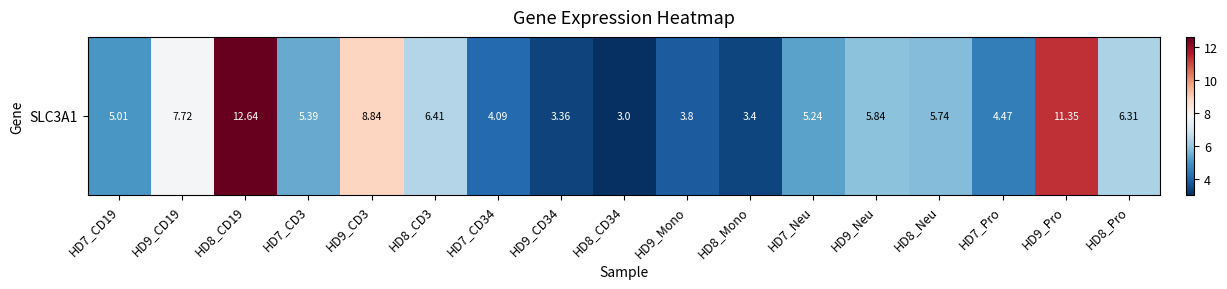

Rank the categories by value from lowest to highest.

HD8_CD34, HD9_CD34, HD8_Mono, HD9_Mono, HD7_CD34, HD7_Pro, HD7_CD19, HD7_Neu, HD7_CD3, HD8_Neu, HD9_Neu, HD8_Pro, HD8_CD3, HD9_CD19, HD9_CD3, HD9_Pro, HD8_CD19